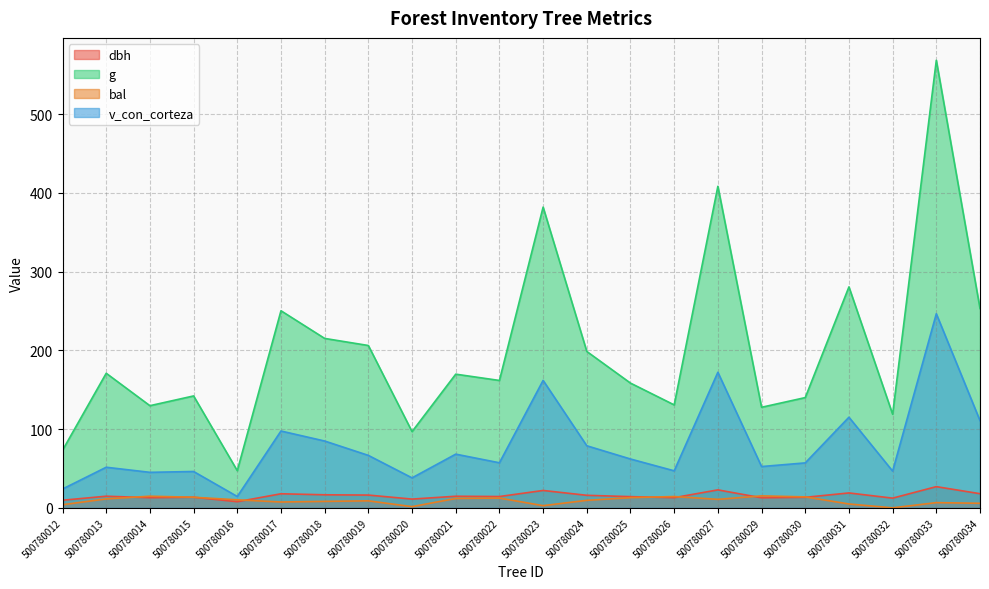

Does the chart display data point markers on the line(s)?

No